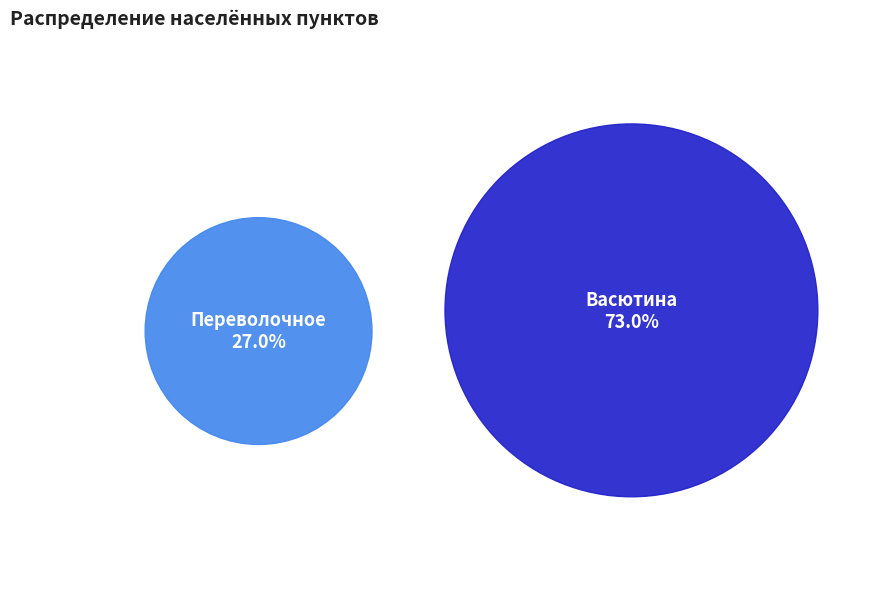

How many slices are in this pie chart?

2